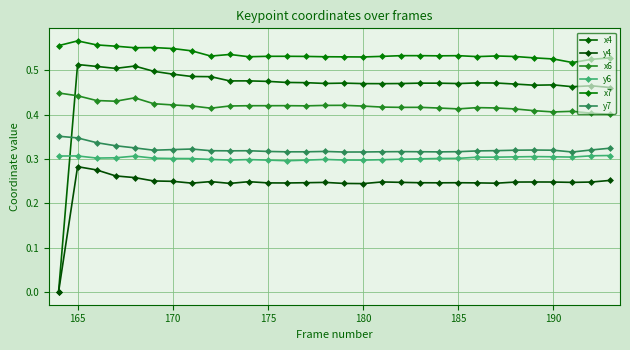

How many lines are shown in the chart?

6